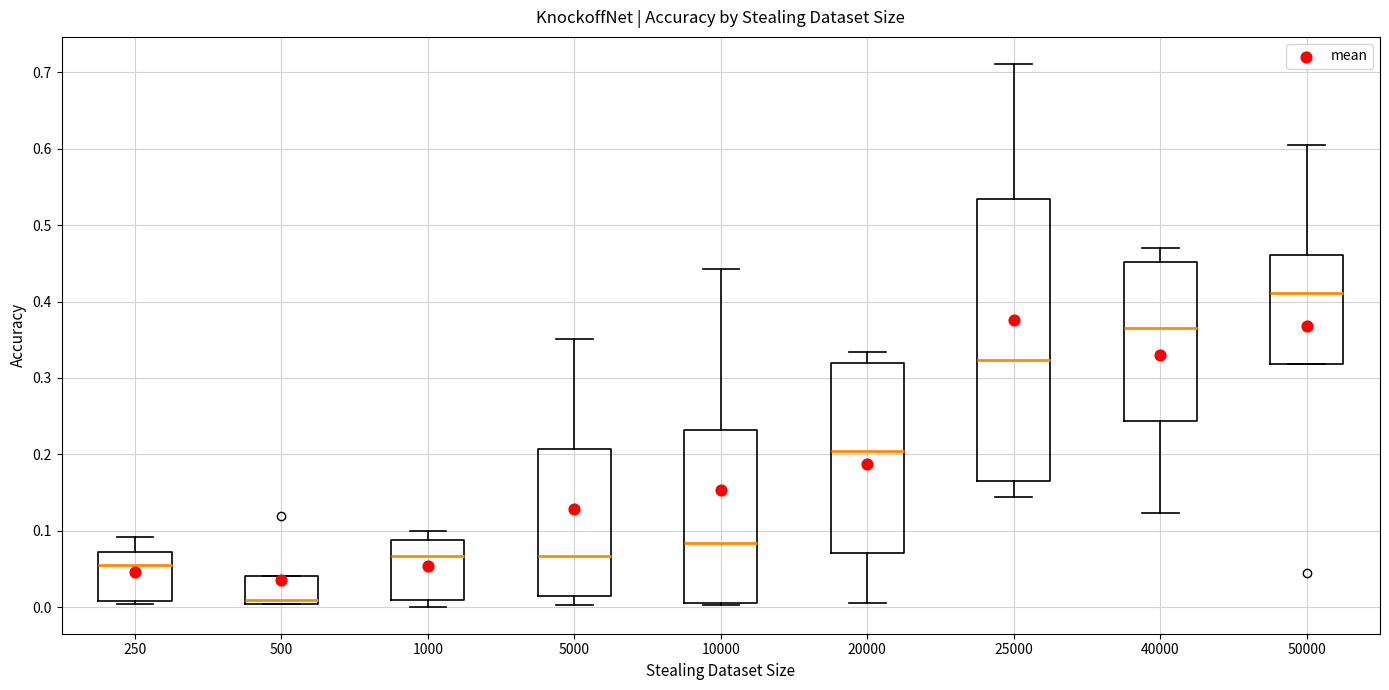

Reading left to right, transcribe this box plot: for each box, give where its median line is, the range the box spans, and where its two whiskers end, as read against the y-axis. The values are not printed on the chart, so give them approximately, as read against the axis.

250: median 0.06, box 0.01 to 0.07, whiskers 0.00 to 0.09
500: median 0.01, box 0.00 to 0.04, whiskers 0.00 to 0.04
1000: median 0.07, box 0.01 to 0.09, whiskers 0.00 to 0.10
5000: median 0.07, box 0.01 to 0.21, whiskers 0.00 to 0.35
10000: median 0.08, box 0.01 to 0.23, whiskers 0.00 to 0.44
20000: median 0.20, box 0.07 to 0.32, whiskers 0.01 to 0.33
25000: median 0.32, box 0.17 to 0.53, whiskers 0.14 to 0.71
40000: median 0.36, box 0.24 to 0.45, whiskers 0.12 to 0.47
50000: median 0.41, box 0.32 to 0.46, whiskers 0.32 to 0.60